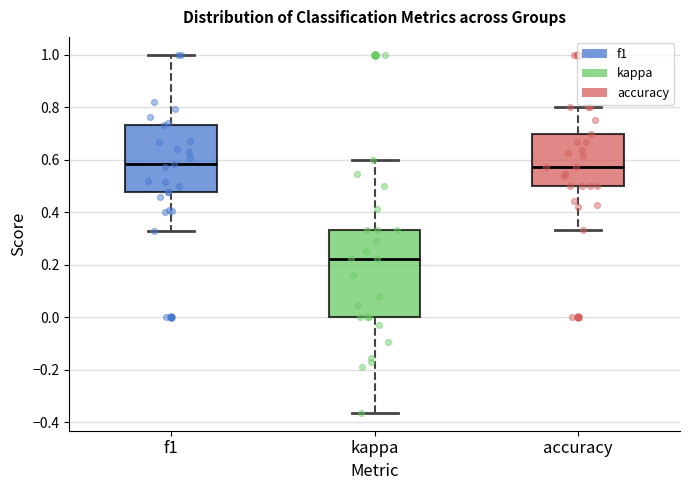

Reading left to right, transcribe this box plot: for each box, give where its median line is, the range the box spans, and where its two whiskers end, as read against the y-axis. The values are not printed on the chart, so give them approximately, as read against the axis.

f1: median 0.58, box 0.48 to 0.74, whiskers 0.32 to 1.00
kappa: median 0.22, box 0.00 to 0.34, whiskers -0.36 to 0.60
accuracy: median 0.58, box 0.50 to 0.70, whiskers 0.34 to 0.80